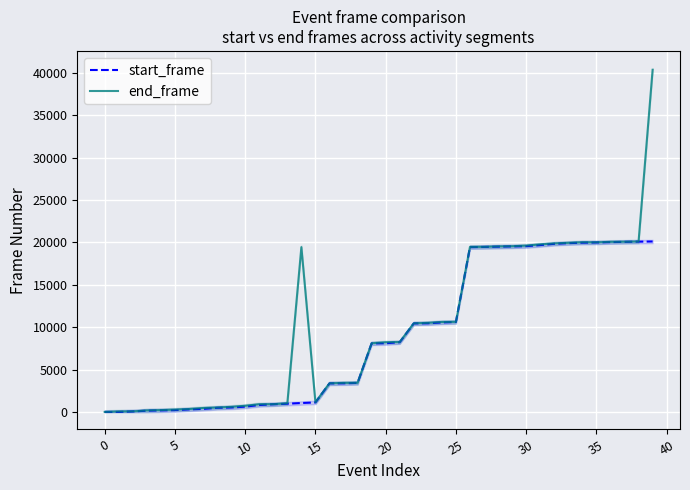

What is the maximum value for end_frame?

40328